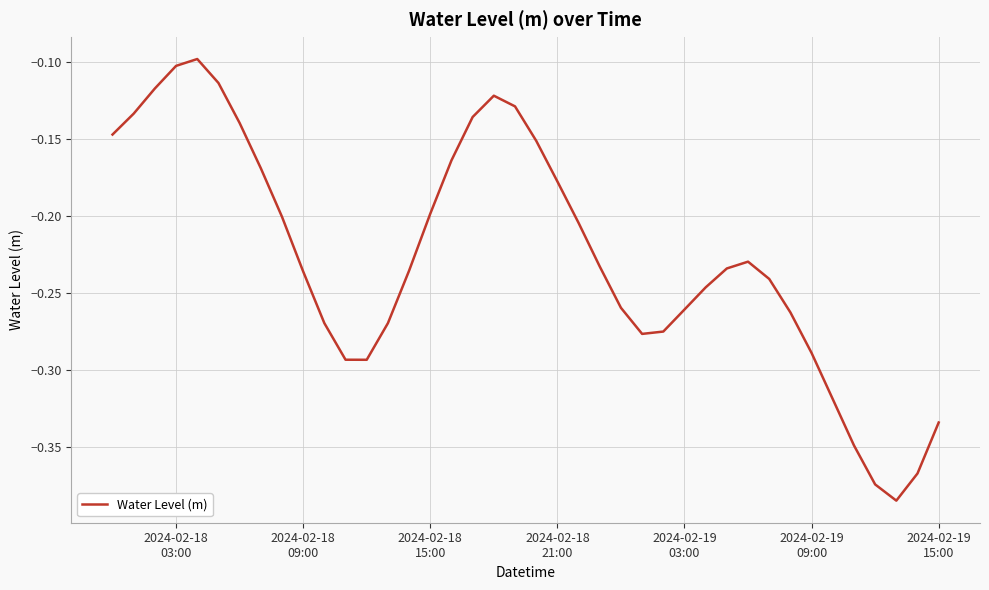

What is the maximum value shown in the chart?

-0.1